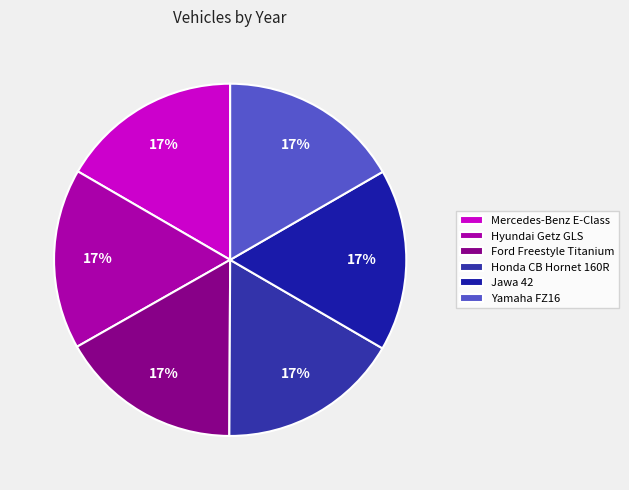

The Jawa 42 slice represents 30% of the pie. True or false?

False